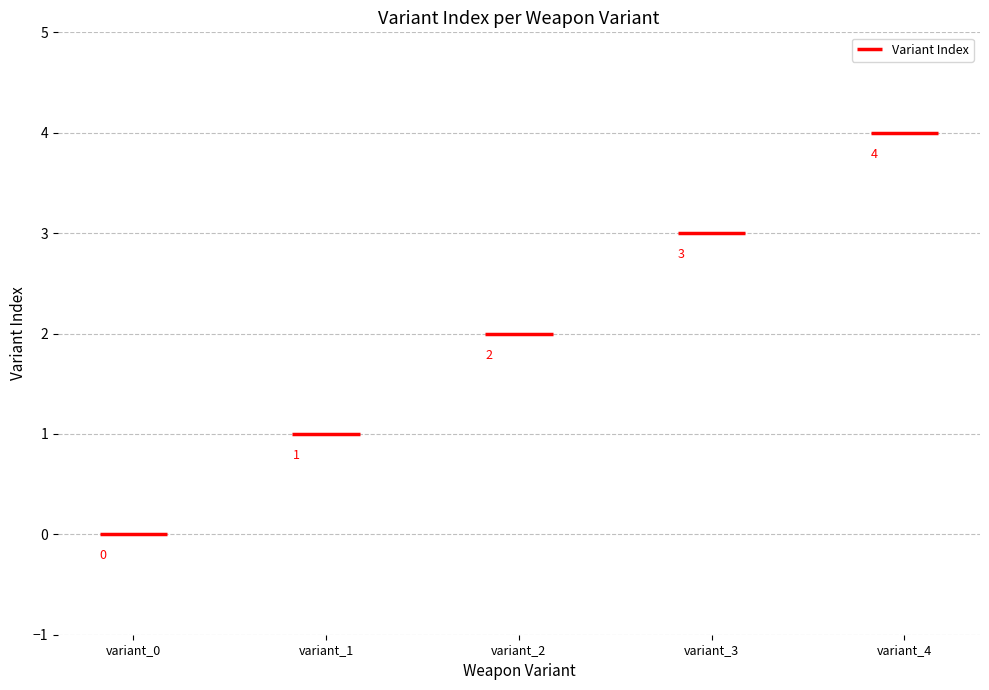

Reading right to left, what are all the values shown in this chart?

iw8_pi_t9revolver_variant_4=4	iw8_pi_t9revolver_variant_3=3	iw8_pi_t9revolver_variant_2=2	iw8_pi_t9revolver_variant_1=1	iw8_pi_t9revolver_variant_0=0